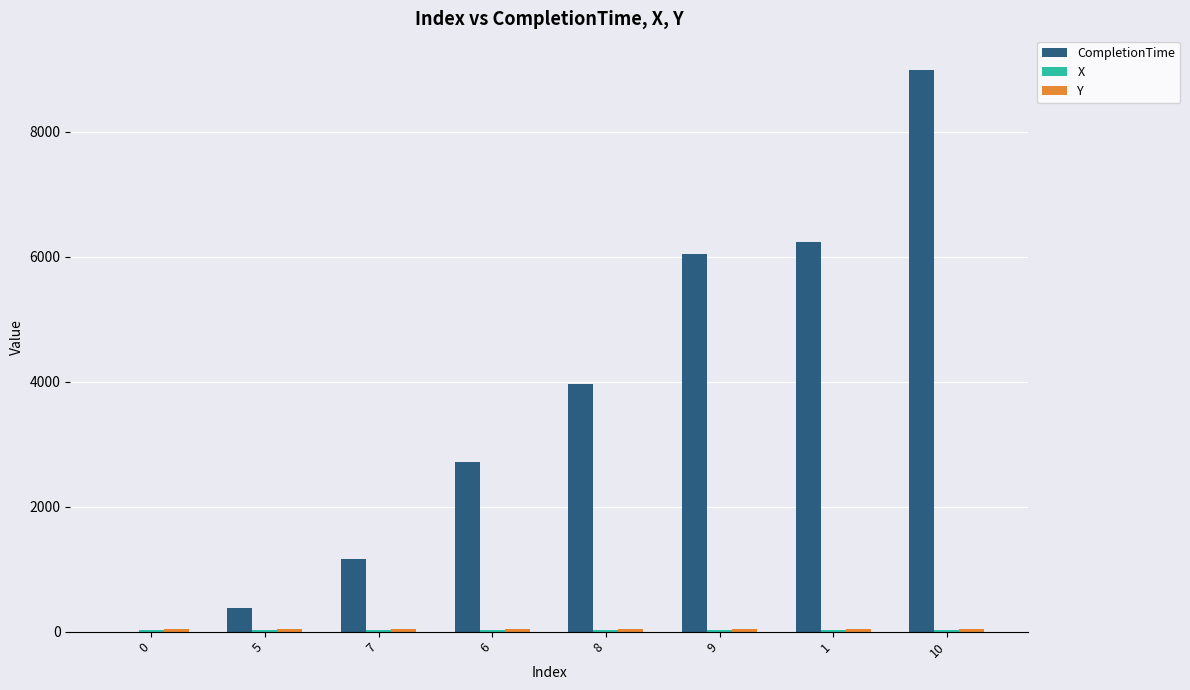

At which category is the sum across all series the highest?

10